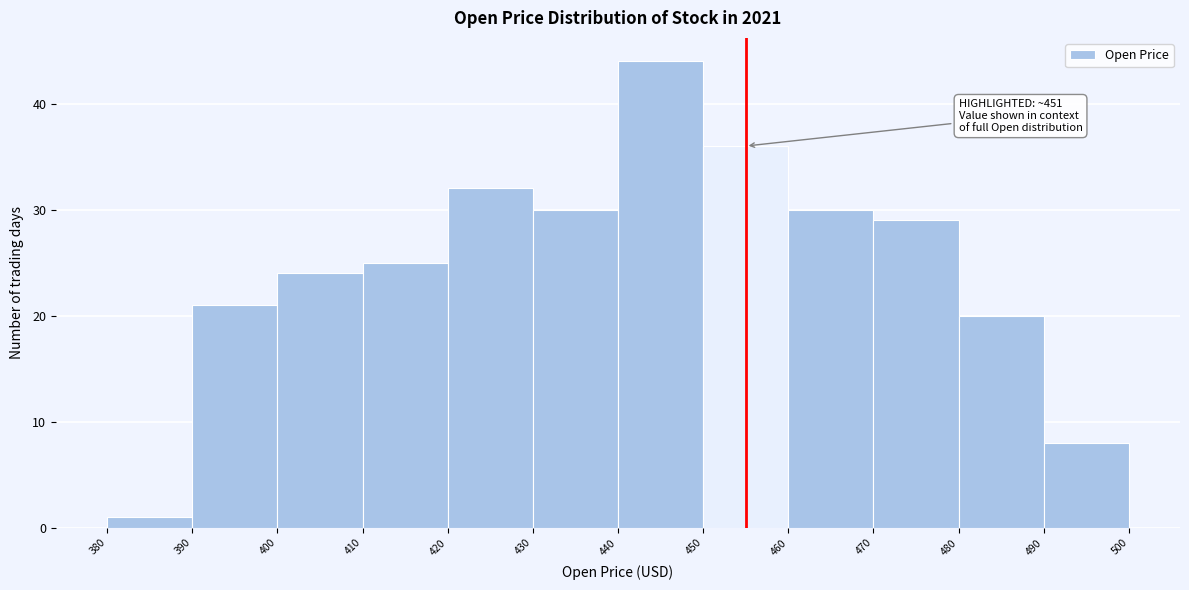

Over which range of the x-axis is the bar tallest?

440 to 450